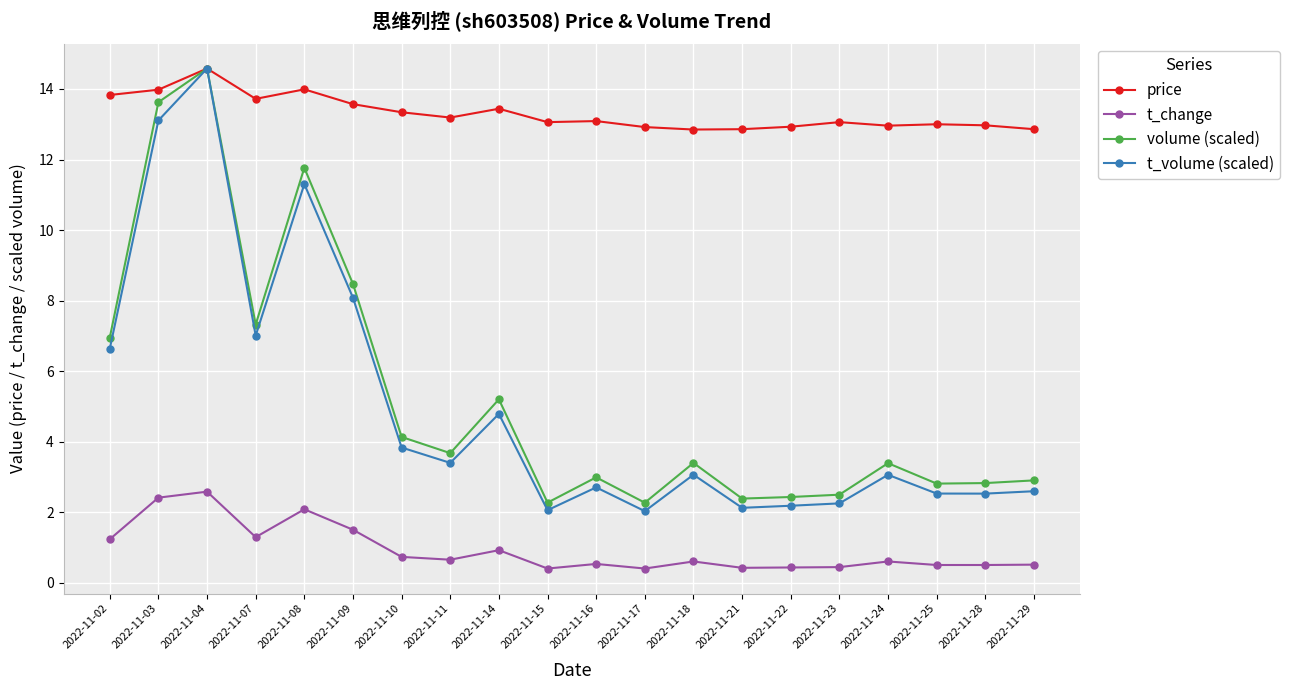

Where is the first local minimum for volume (scaled)?

2022-11-07